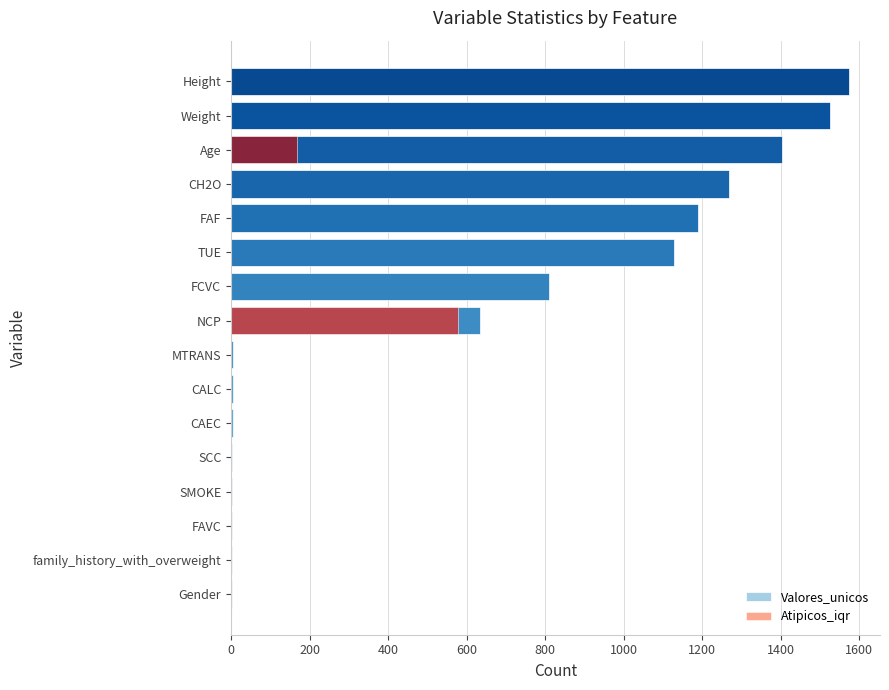

What are all the series names shown in the legend?

Valores_unicos, Atipicos_iqr